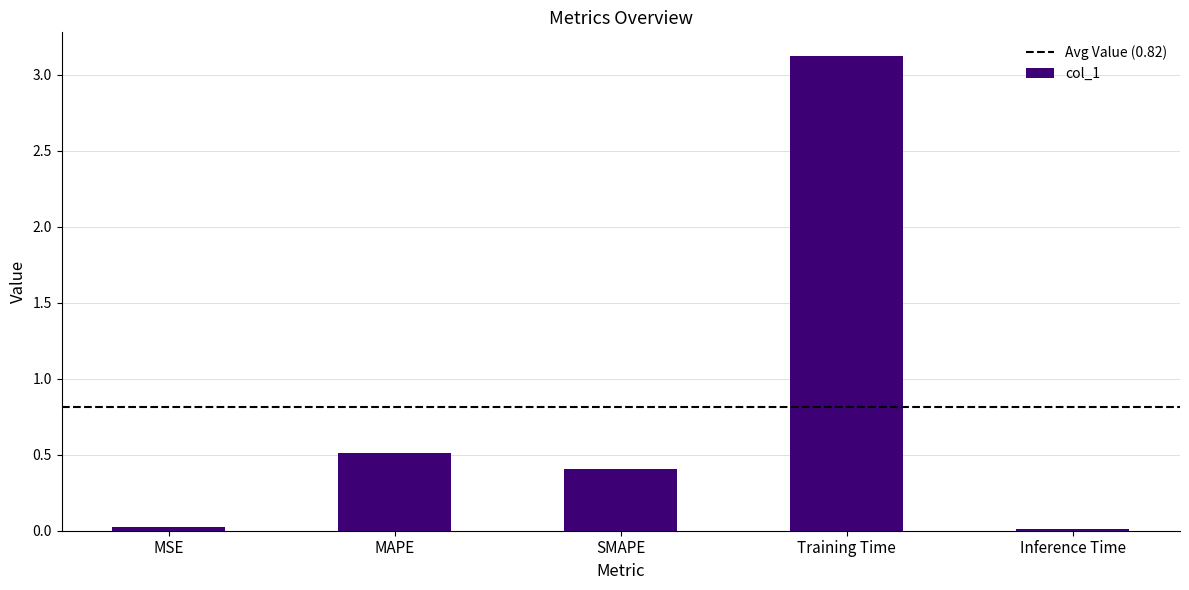

Between MSE and MAPE, which is larger?

MAPE